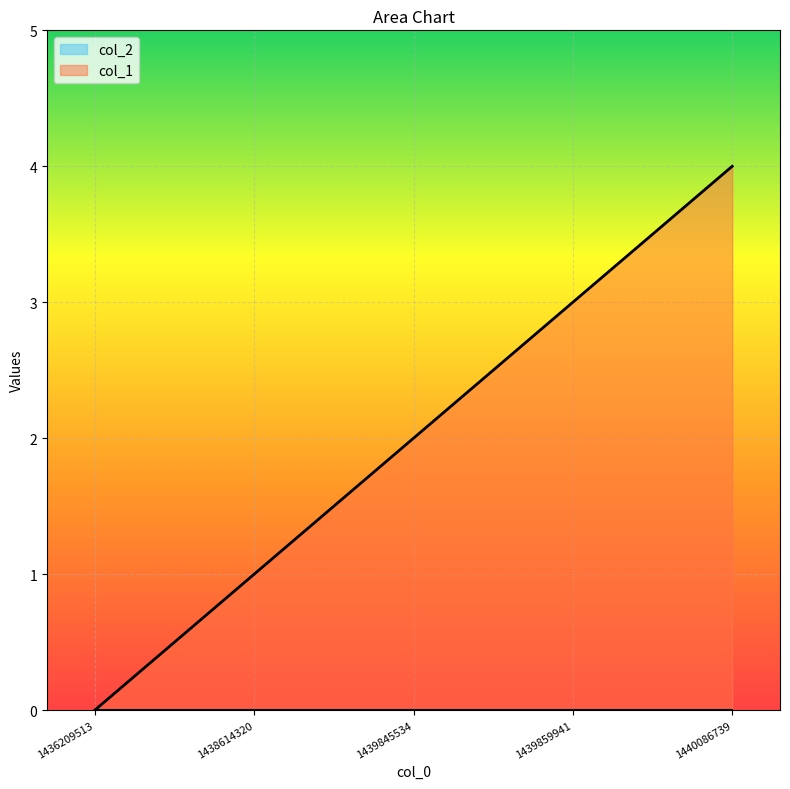

Reading right to left, extract all data points from this chart.

4	3	2	1	0